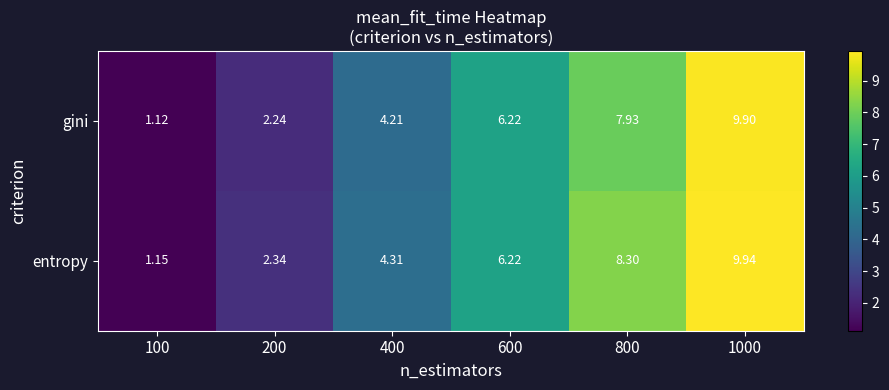

Which series changed the most between 600 and 1000?

entropy